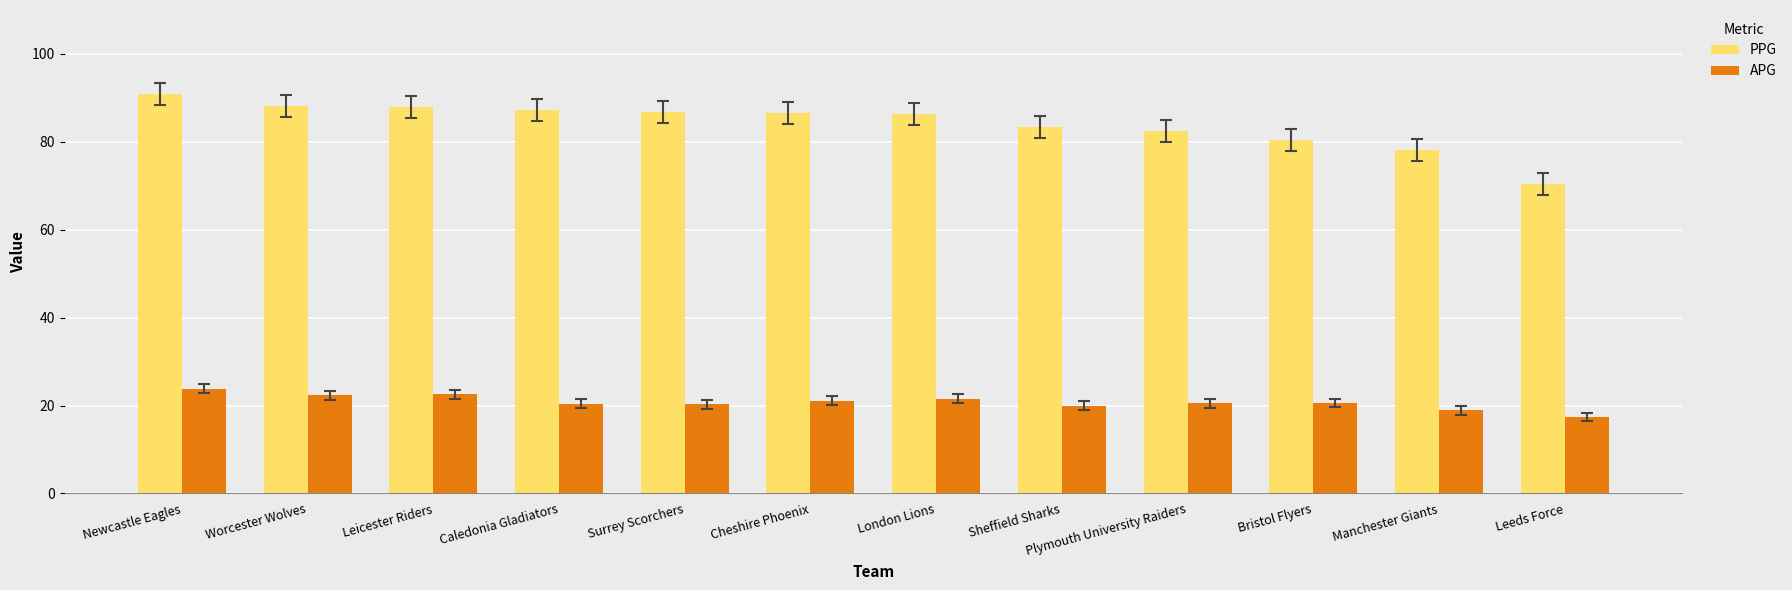

What is the approximate value of PPG at Leicester Riders?

88.0